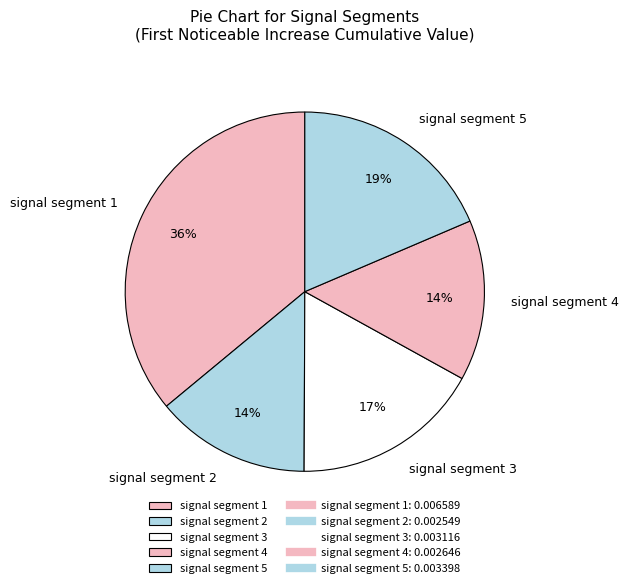

Which category has the biggest portion of the pie?

signal segment 1